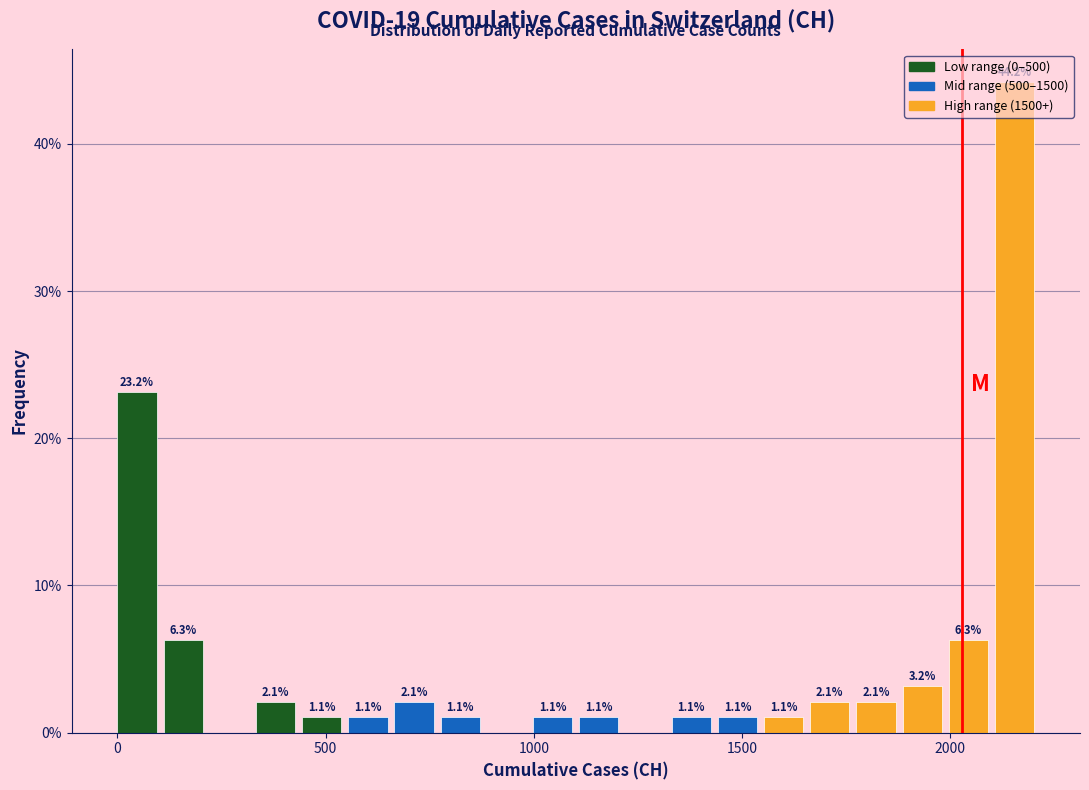

Read against the x-axis, roughly where is the centre of the tallest bar?

2150